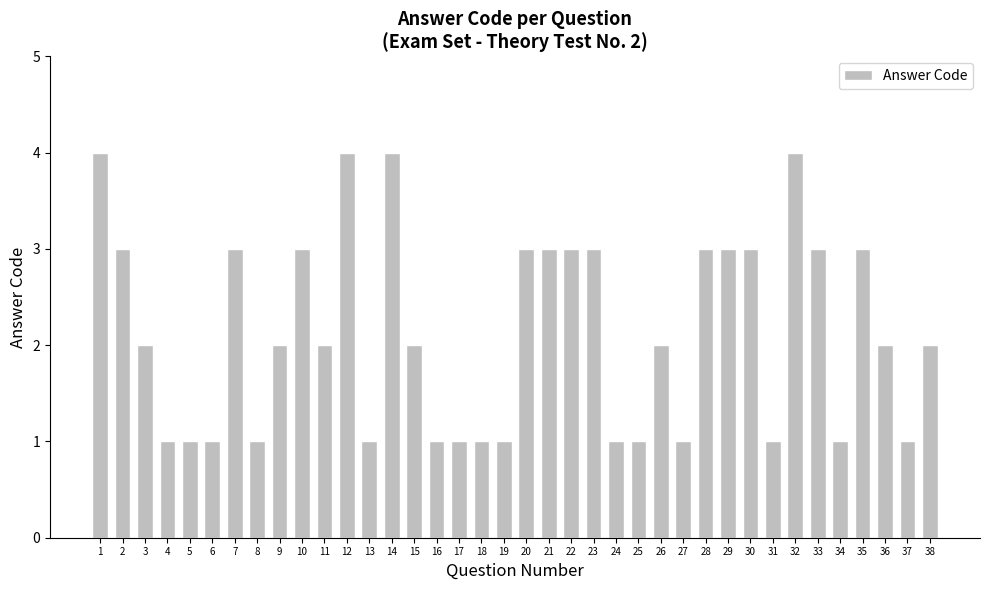

What is the ratio of the value at 35 to the value at 30?

1.0